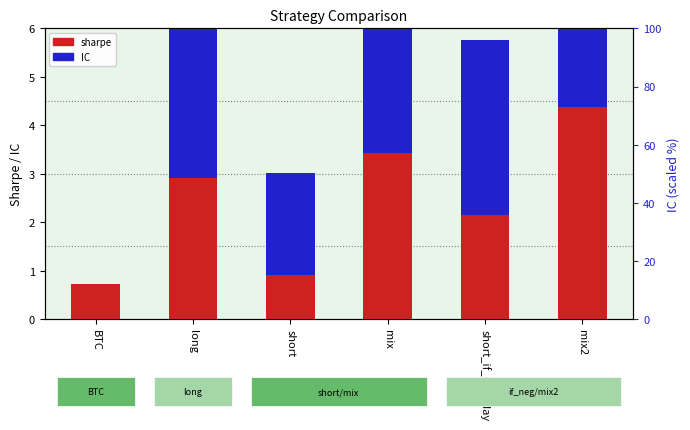

Rank the series by their average value, from lowest to highest.

sharpe, IC